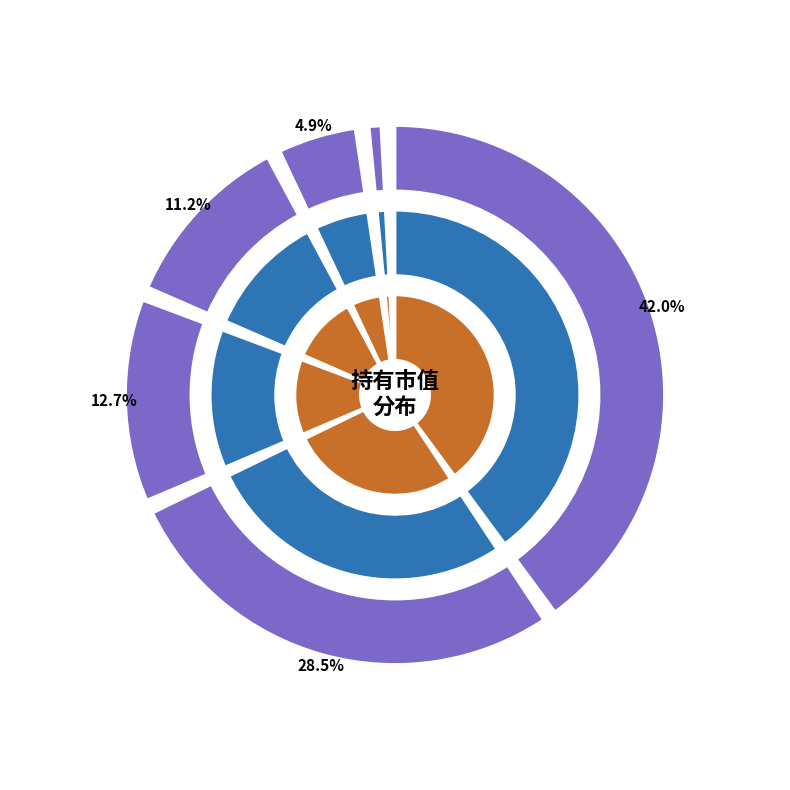

What is the largest slice in the pie chart?

北信瑞丰优选成长股票